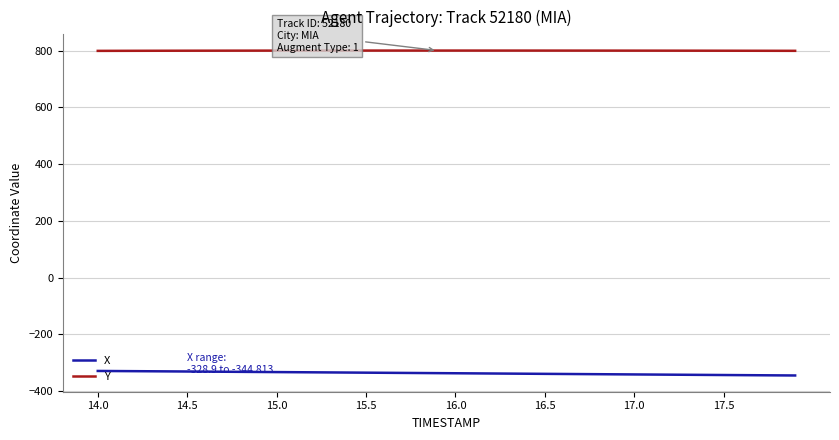

What is the highest value of the Y series?

799.8